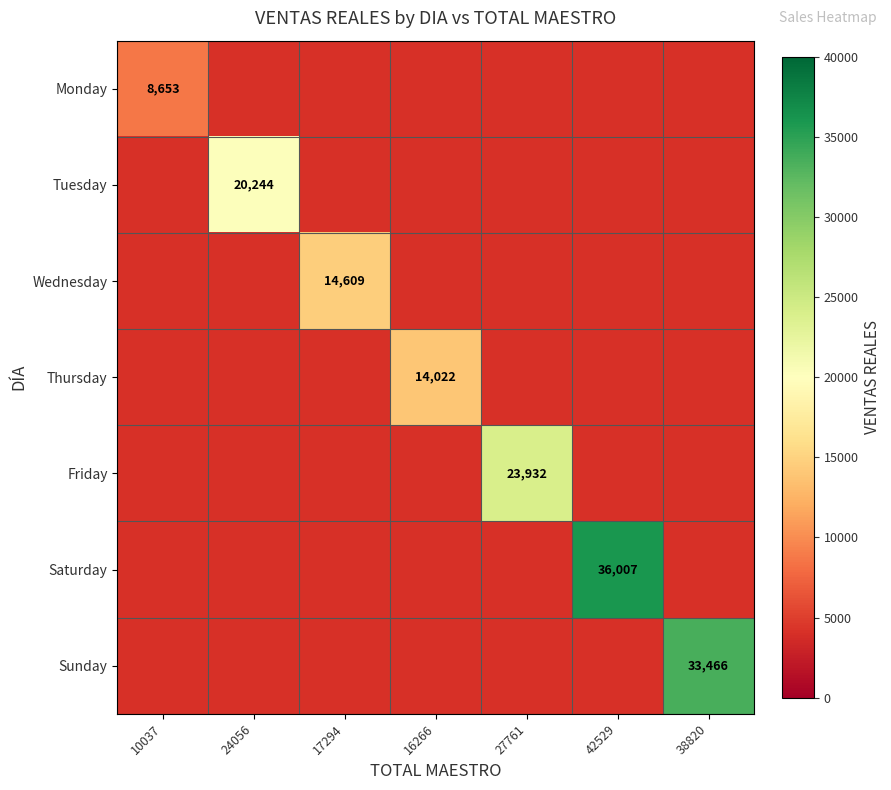

List the labels in order of Monday value, largest first.

10037, 24056, 17294, 16266, 27761, 42529, 38820